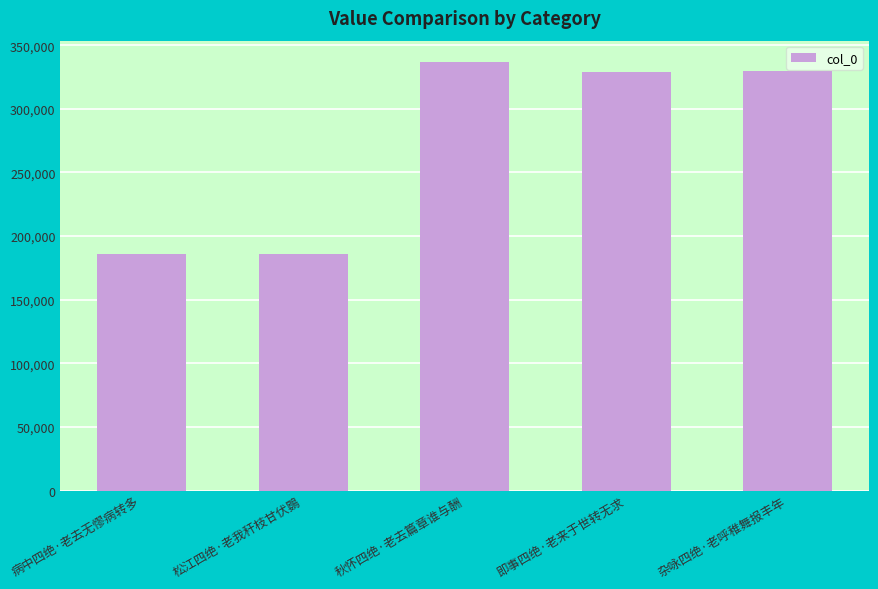

Approximately how many times larger is the value at 松江四绝·老我秆枝甘伏鷃 compared to 杂咏四绝·老呼稚舞报丰年?

0.6